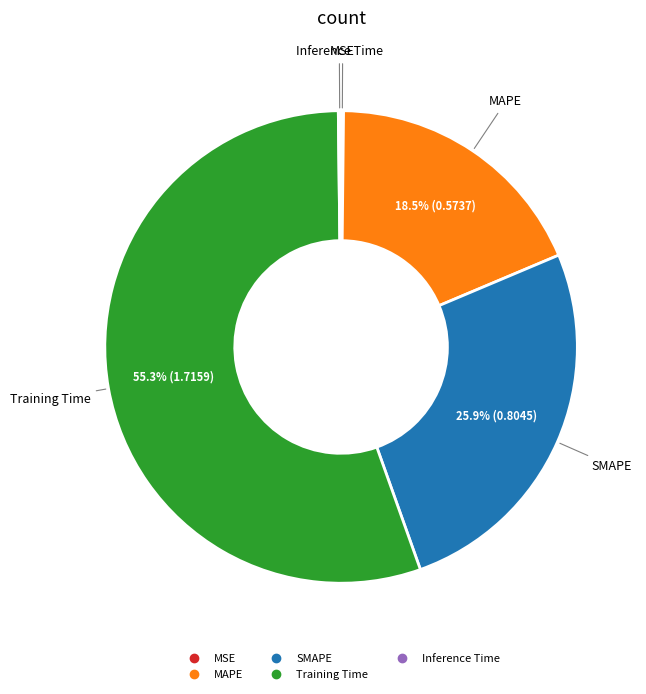

Which slice is the largest?

Training Time